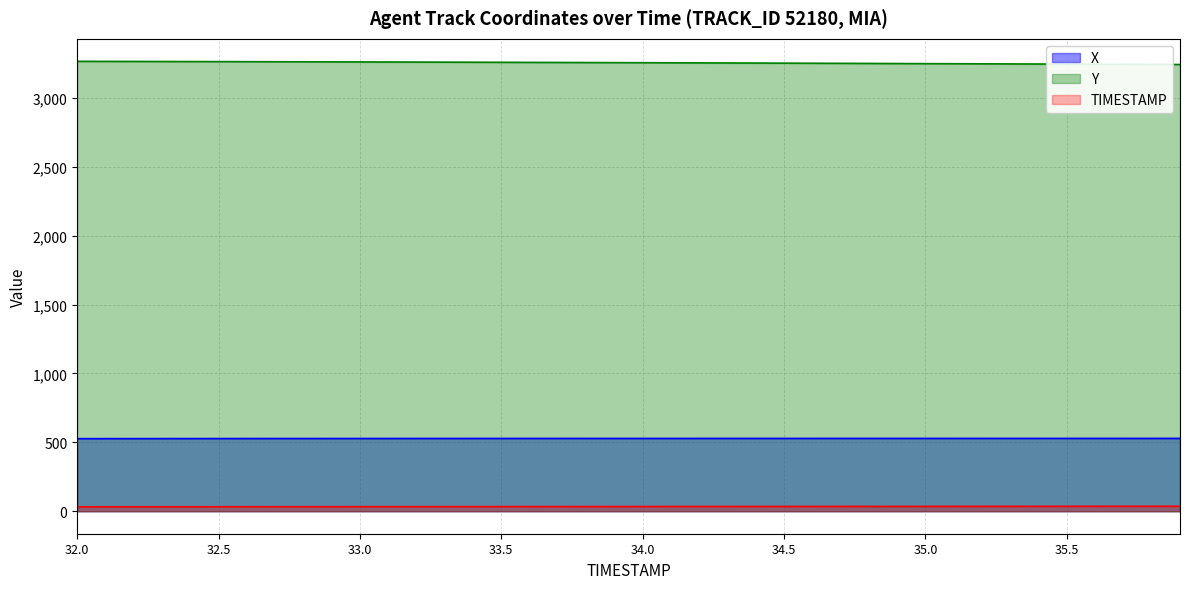

Rank the series by their maximum value, from highest to lowest.

Y, X, TIMESTAMP